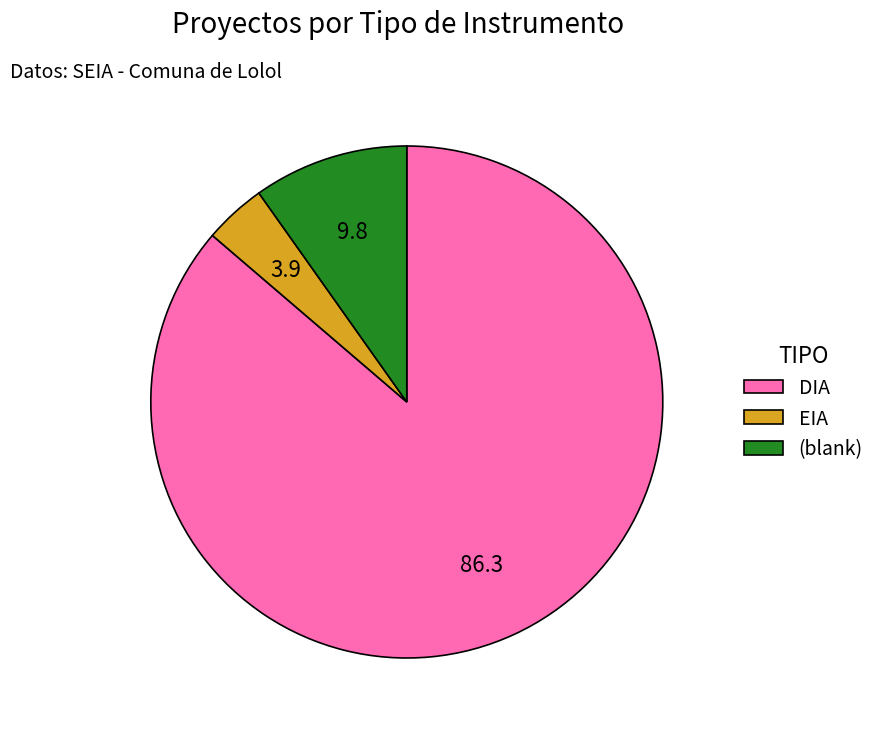

How many segments does this pie chart have?

3